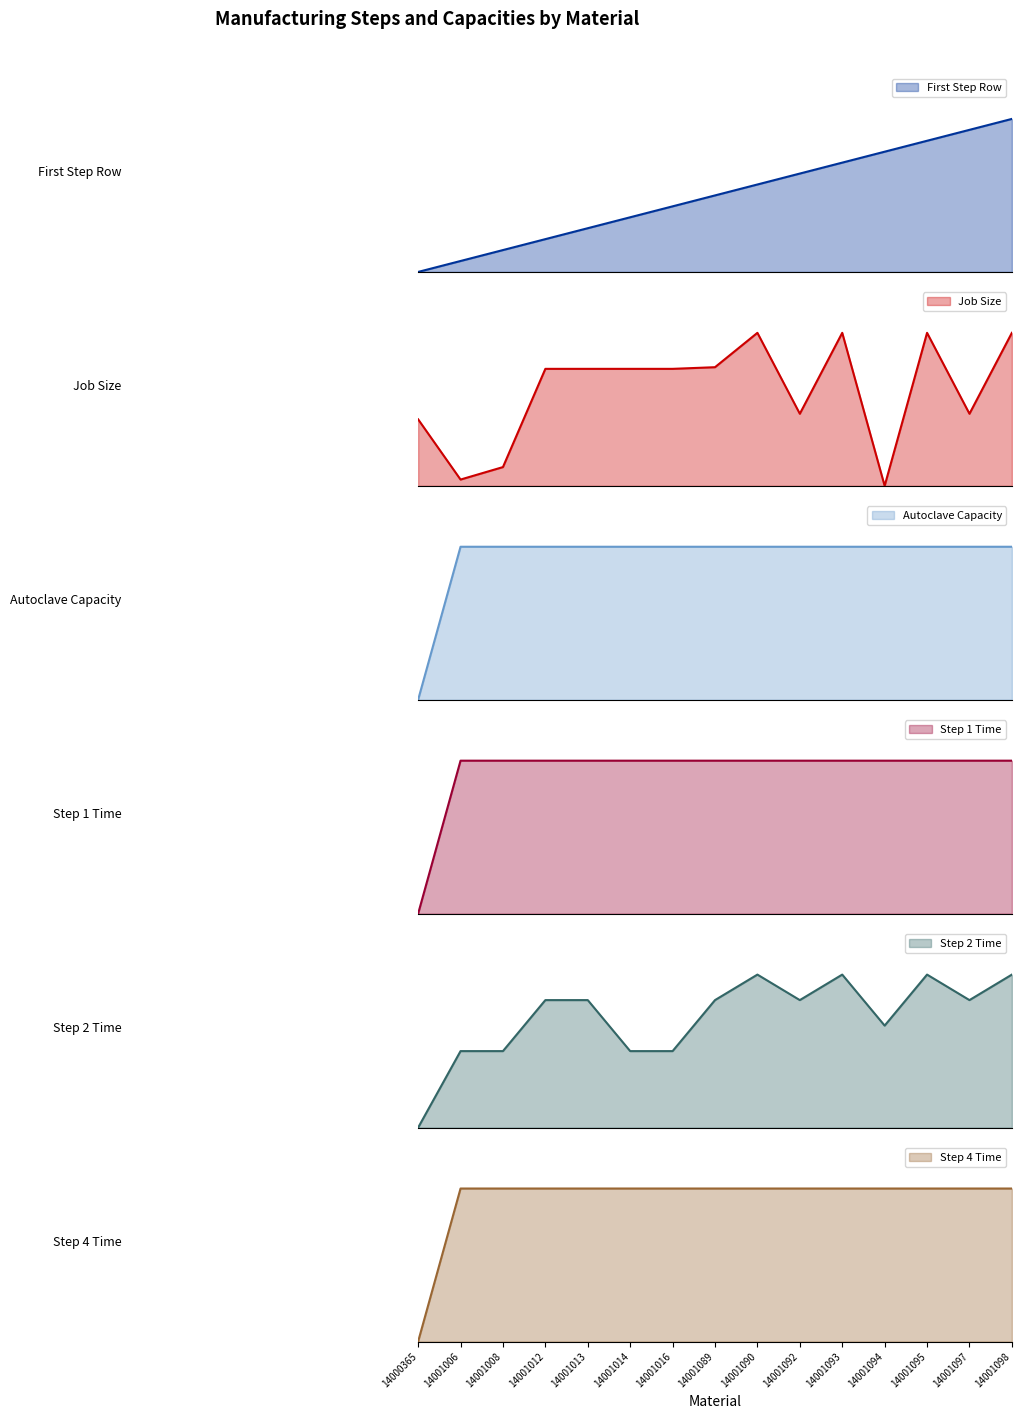

How many intersections are there between Job Size and Step 4 Time?

1